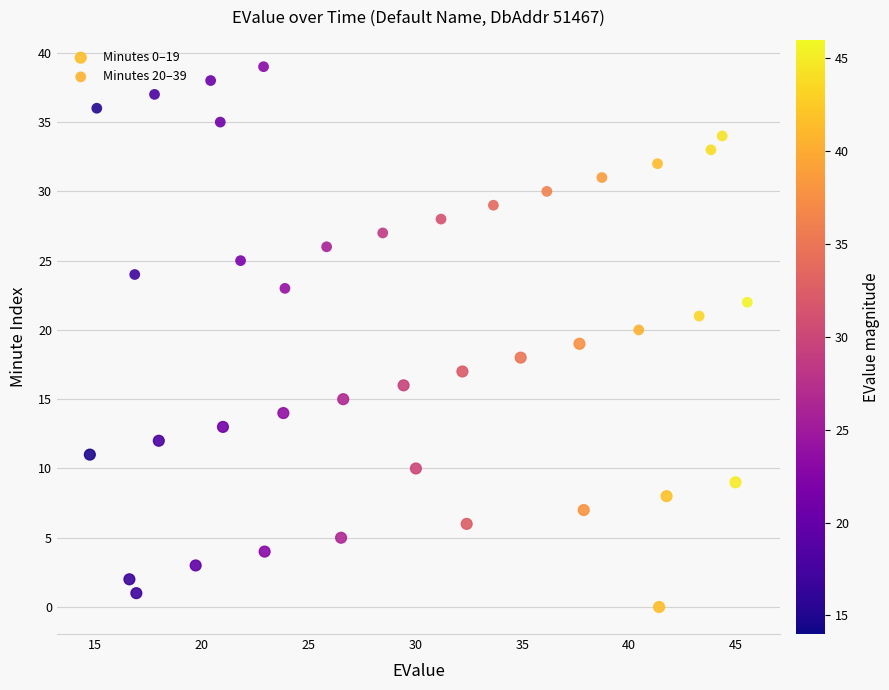

What are all the series names shown in the legend?

Minutes 0–19, Minutes 20–39